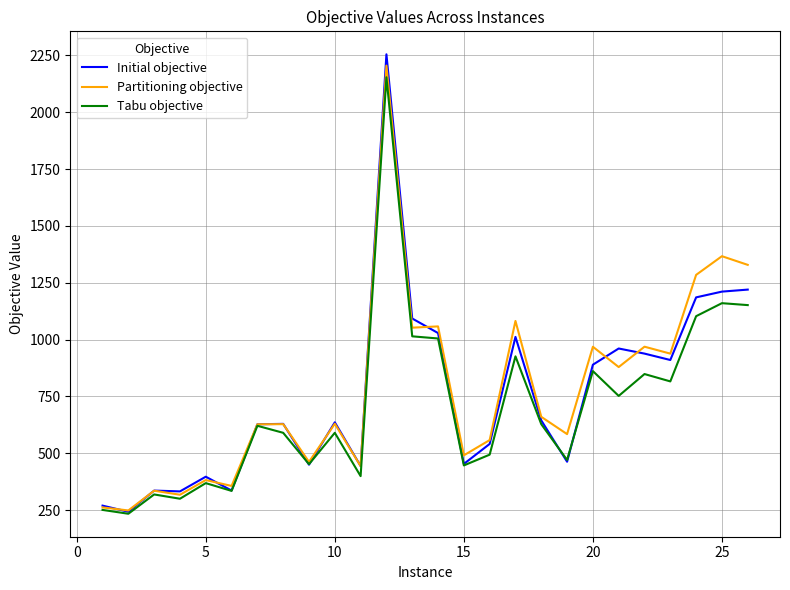

Does the chart display data point markers on the line(s)?

No